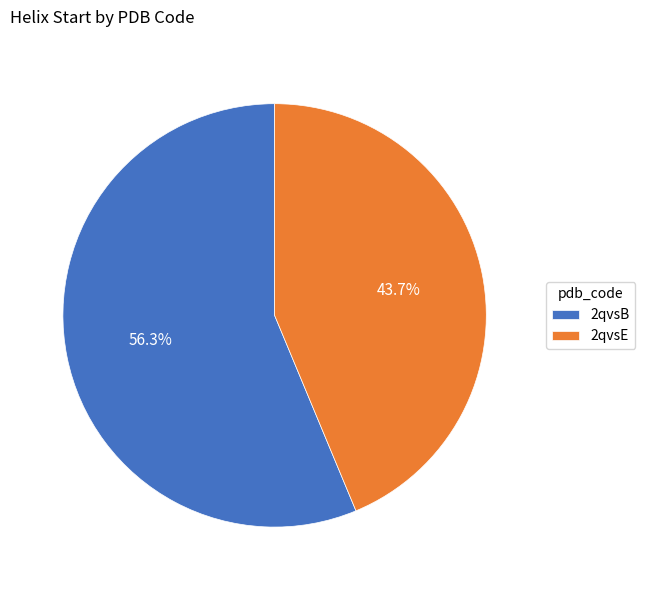

Which slice is the largest?

2qvsB